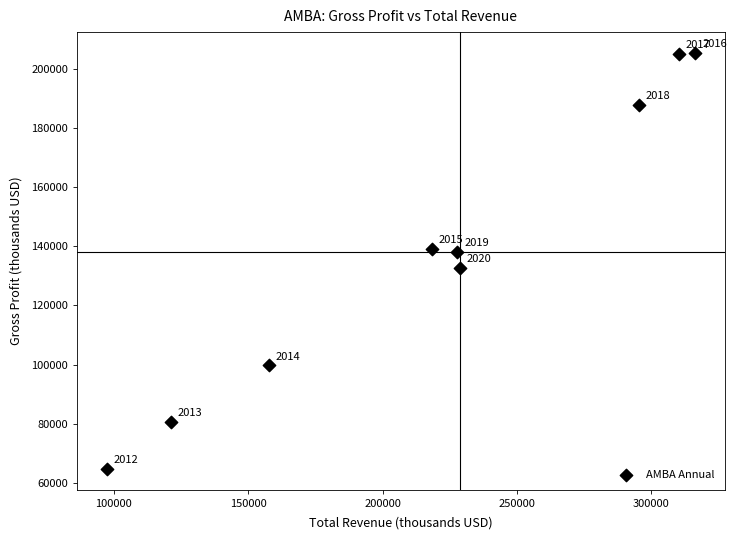

What Y value in the scatter plot is closest to 135050?

132700